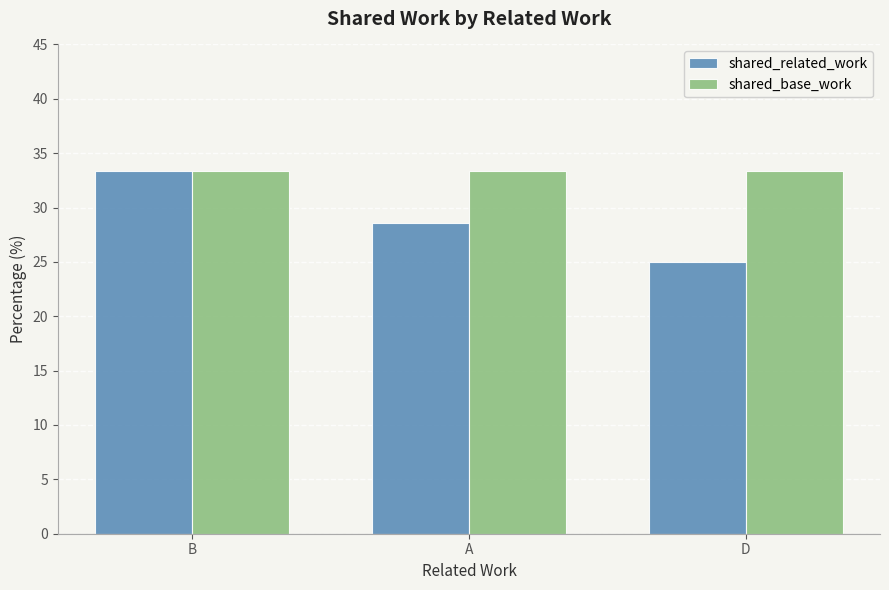

How many categories are shown in the chart?

3